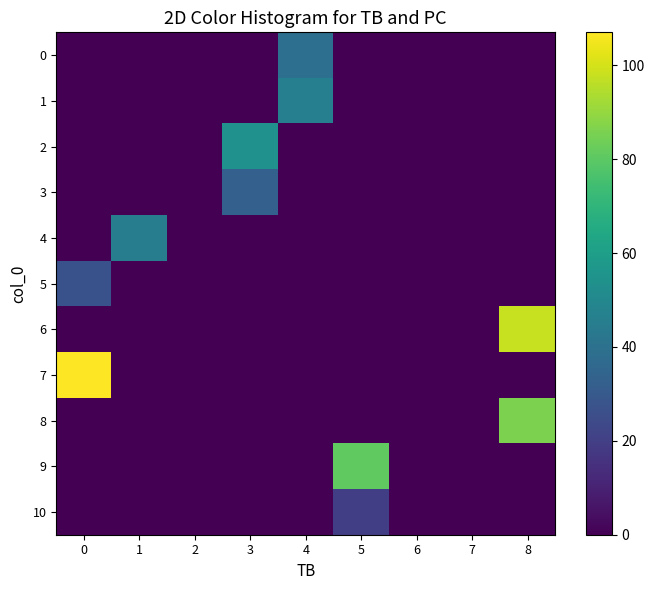

List the series in order of their peak value, lowest first.

row_10, row_5, row_3, row_0, row_4, row_1, row_2, row_9, row_8, row_6, row_7